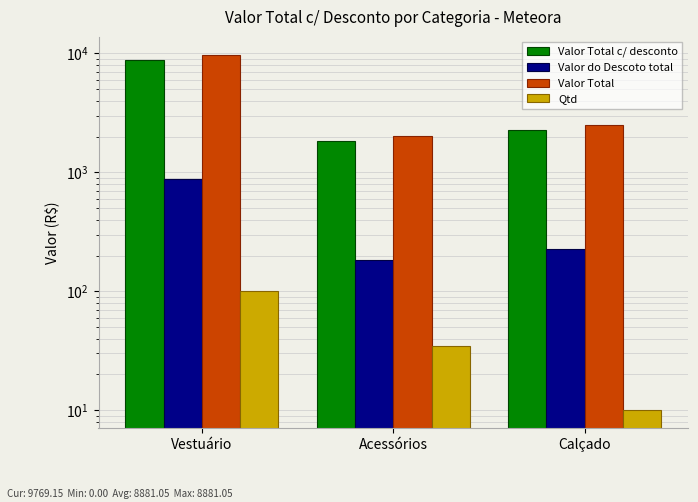

What is the average value of the Valor Total series?

4761.5